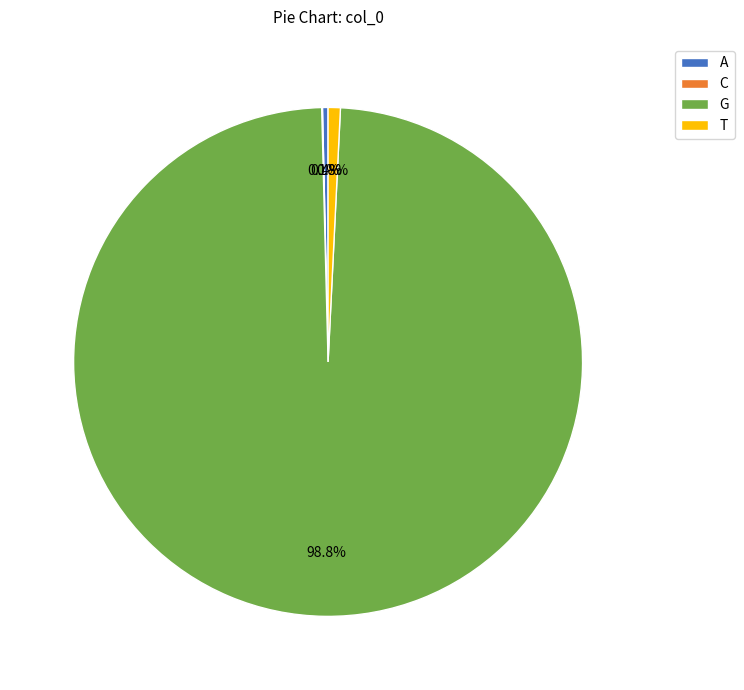

To the nearest percent, what is the average slice percentage?

25%